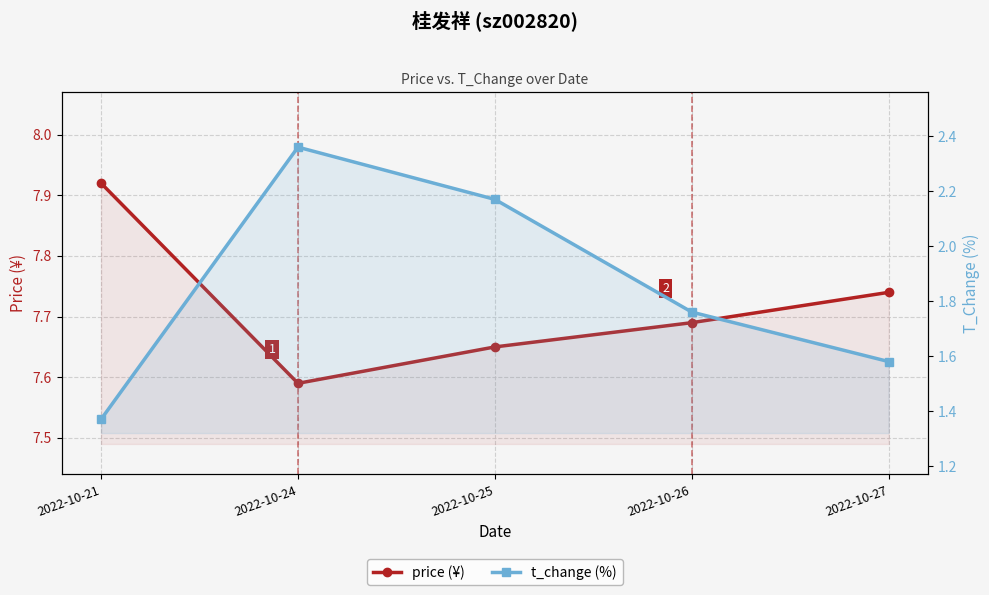

What is the total value across all series at 2022-10-27?

9.3